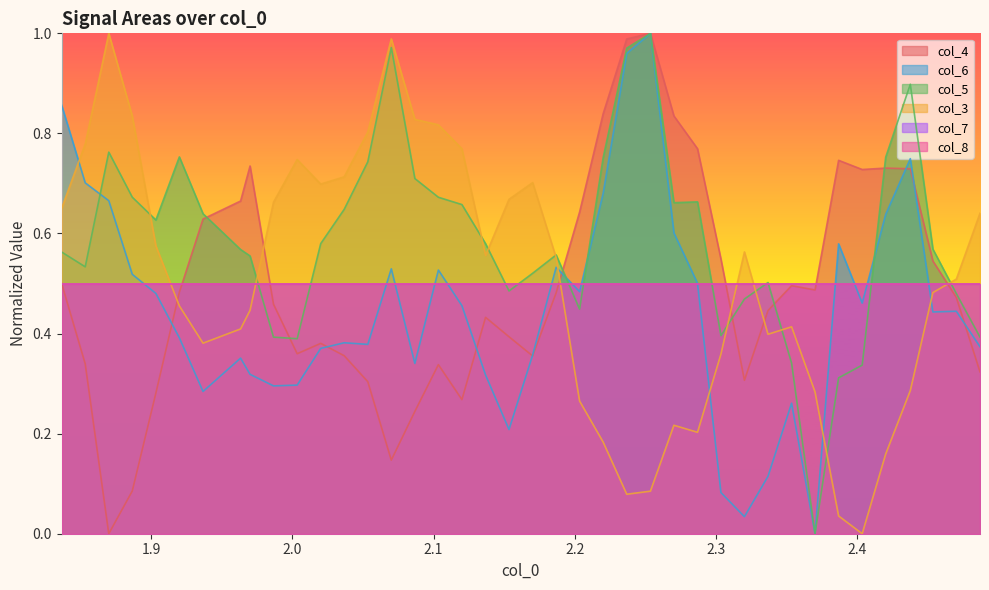

True or false: col_4 and col_5 intersect in this chart.

True